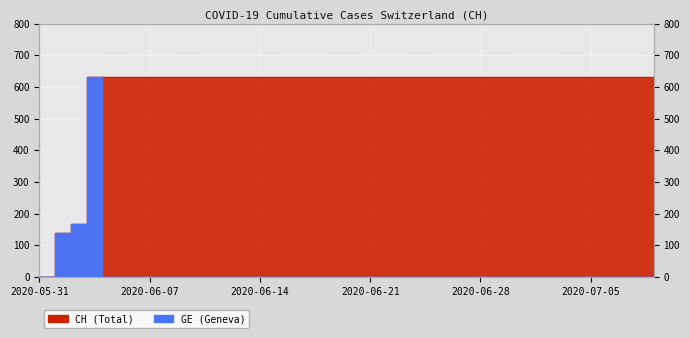

At which category is the sum across all series the highest?

2020-06-03